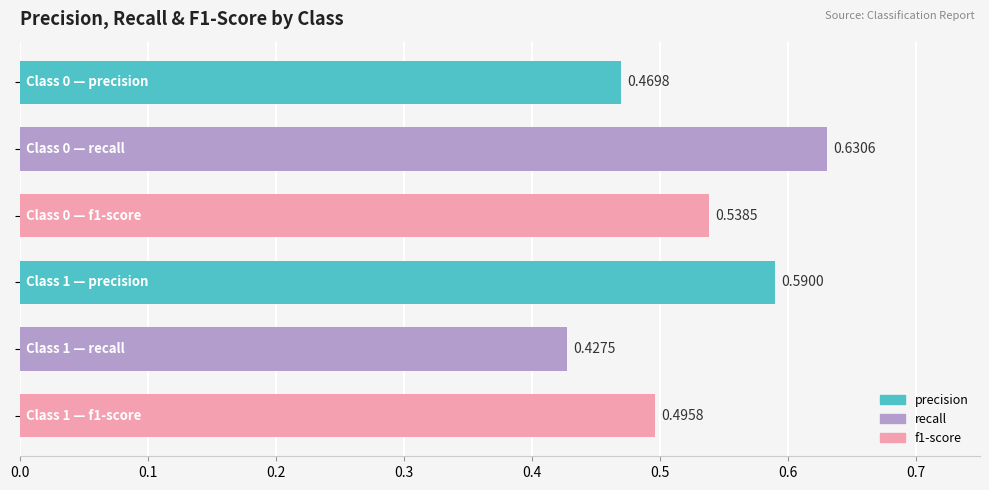

What is the sum of all values?

3.2